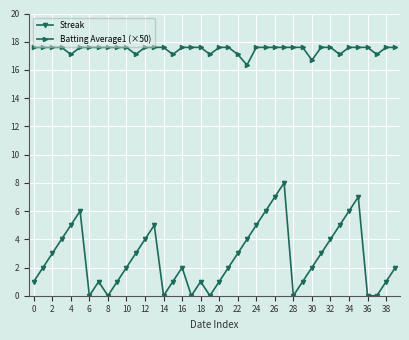

What is the highest value of the Batting Average1 (×50) series?

17.6